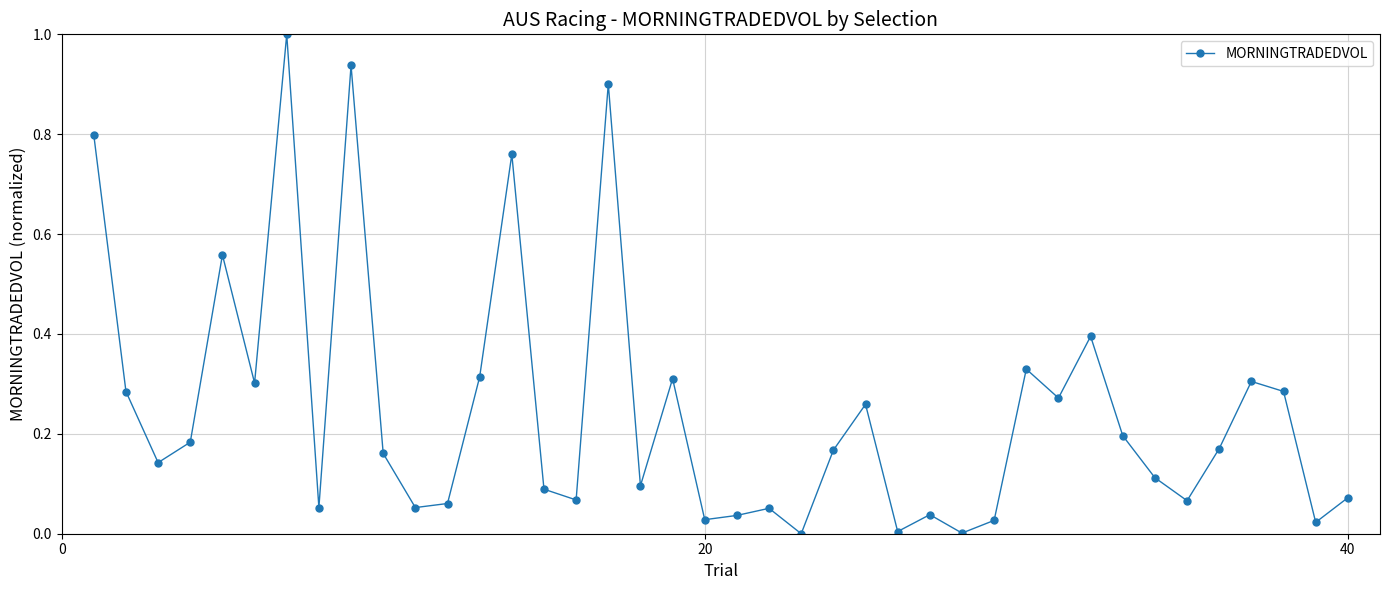

What is the difference between the maximum and minimum values?

1.0